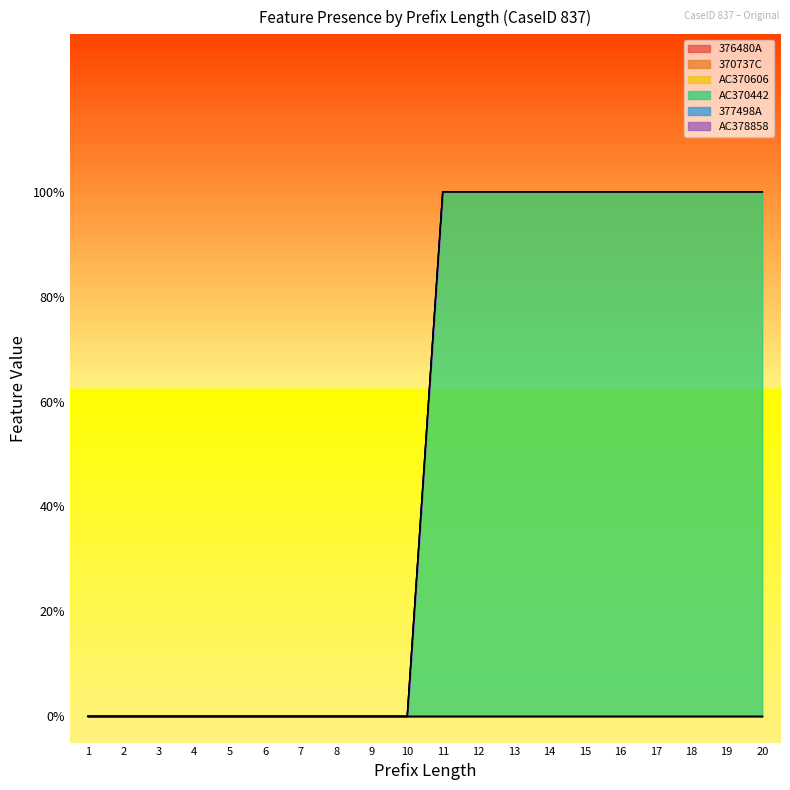

True or false: AC378858 and 370737C cross at least once.

False